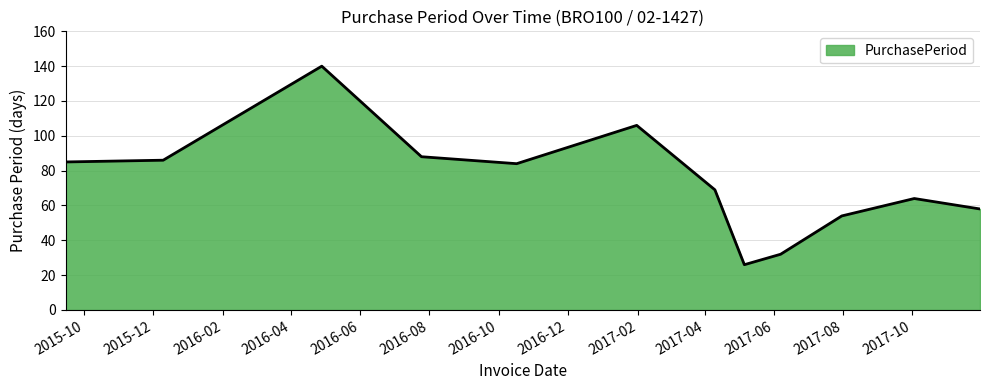

What is the greatest value displayed?

140